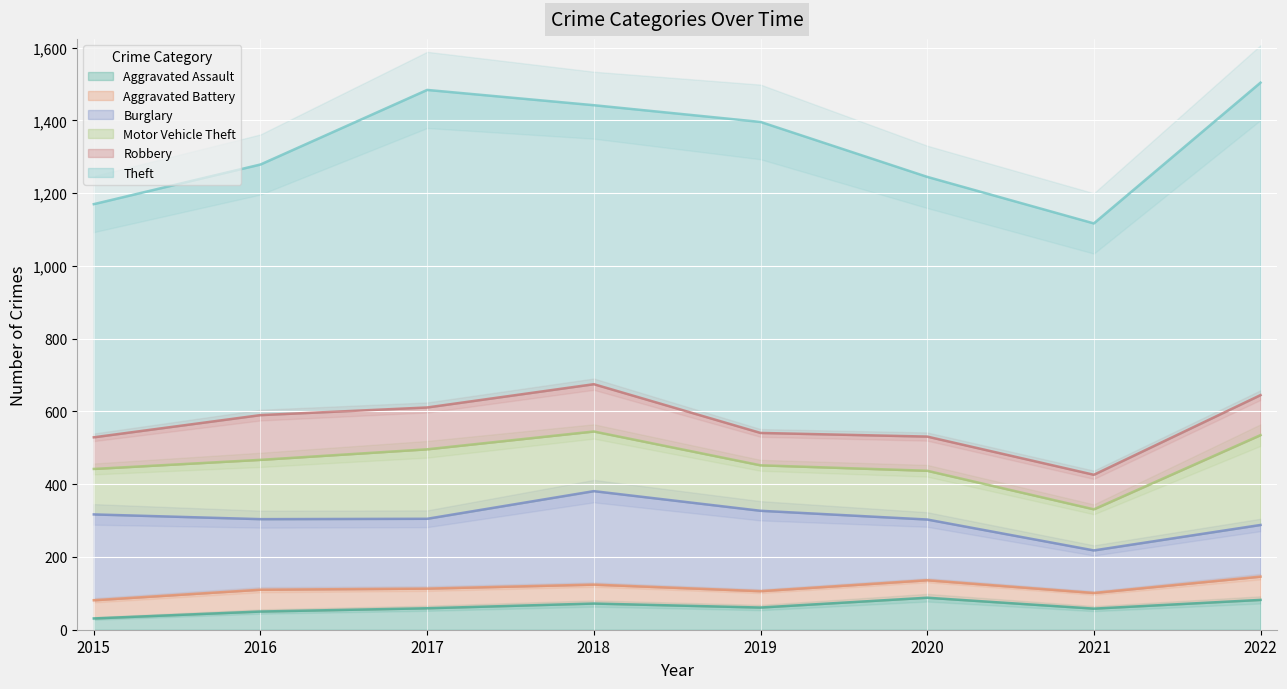

What is the difference between the second highest and second lowest values in the Theft series?

170